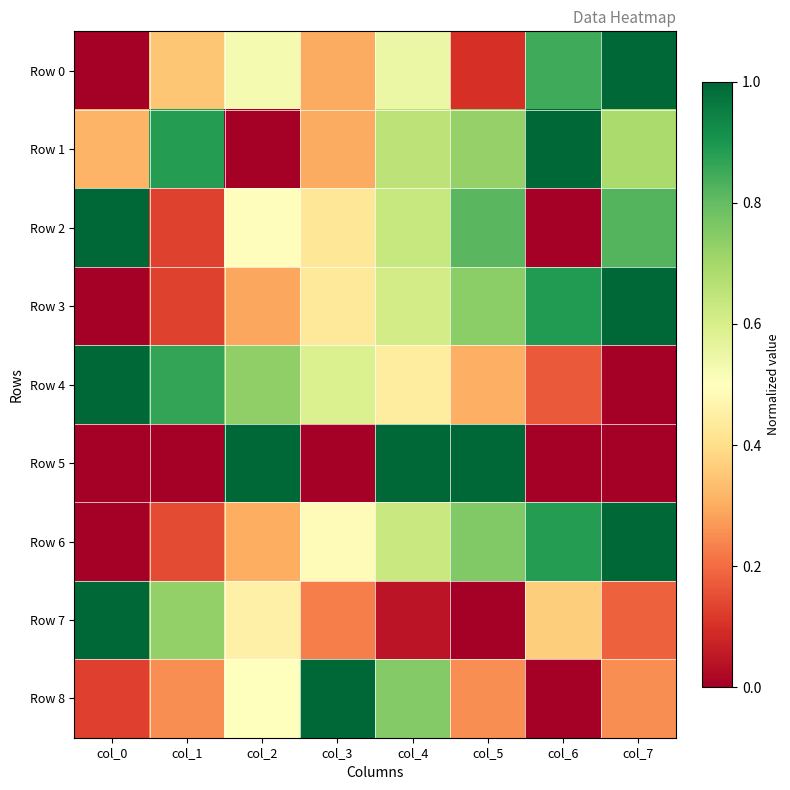

What is the total value across all series at col_5?

4.7